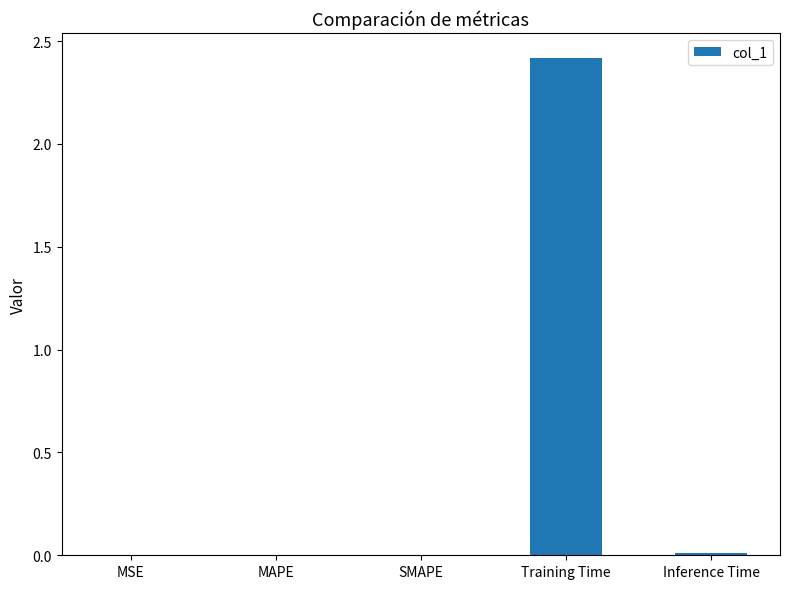

What is the sum of all values?

2.4